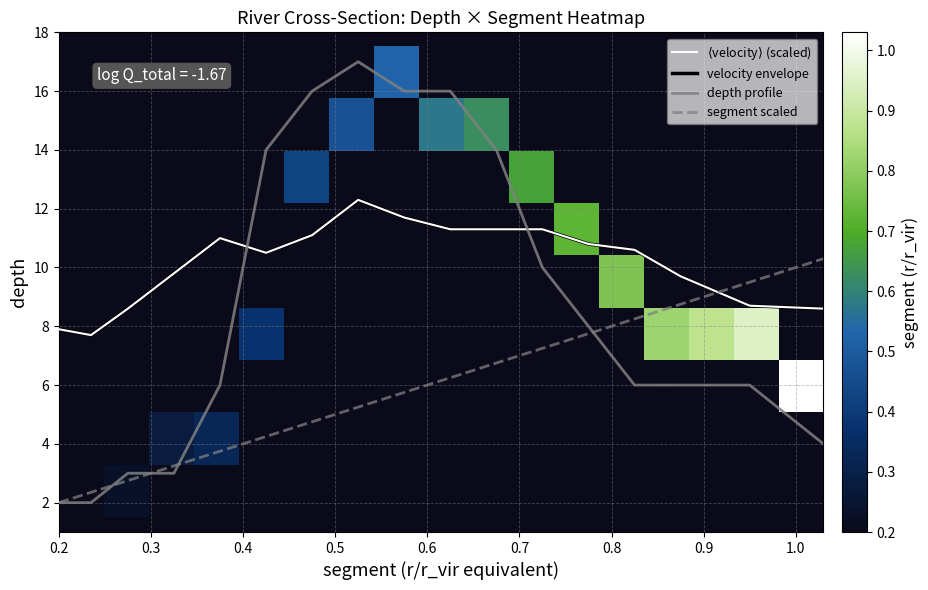

The value of depth profile at 13 is 6.0. True or false?

True